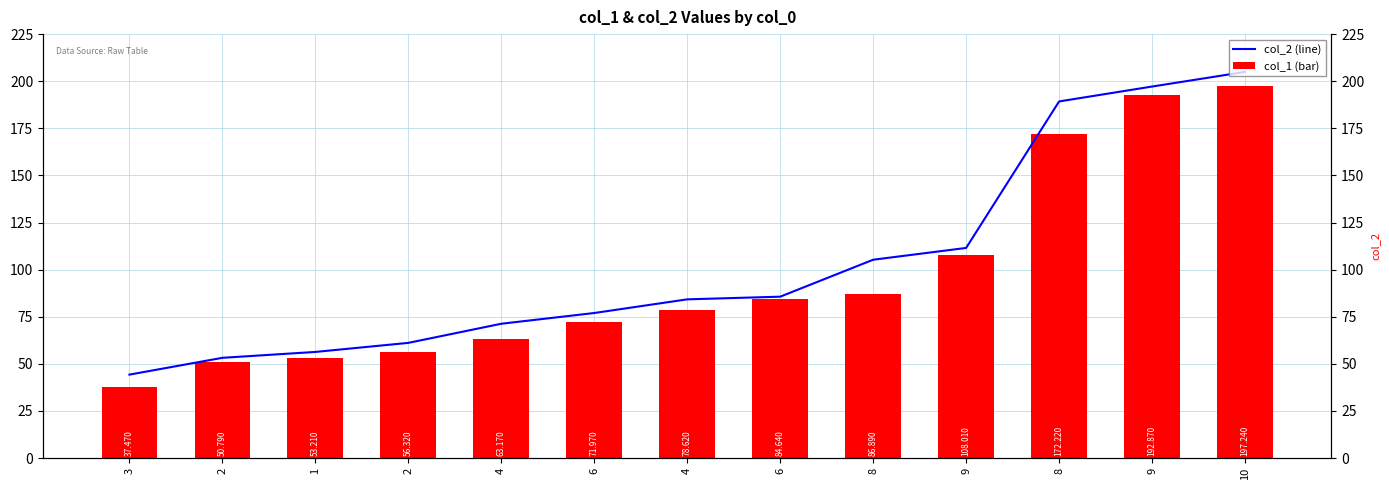

Is it true that col_2 equals 105.2 at 8?

True